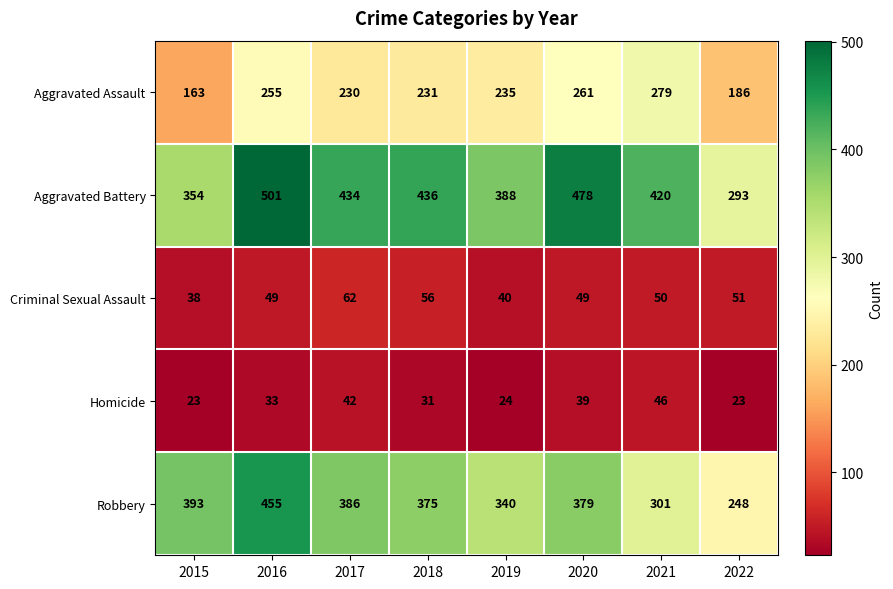

What is the total value across all series at 2019?

1027